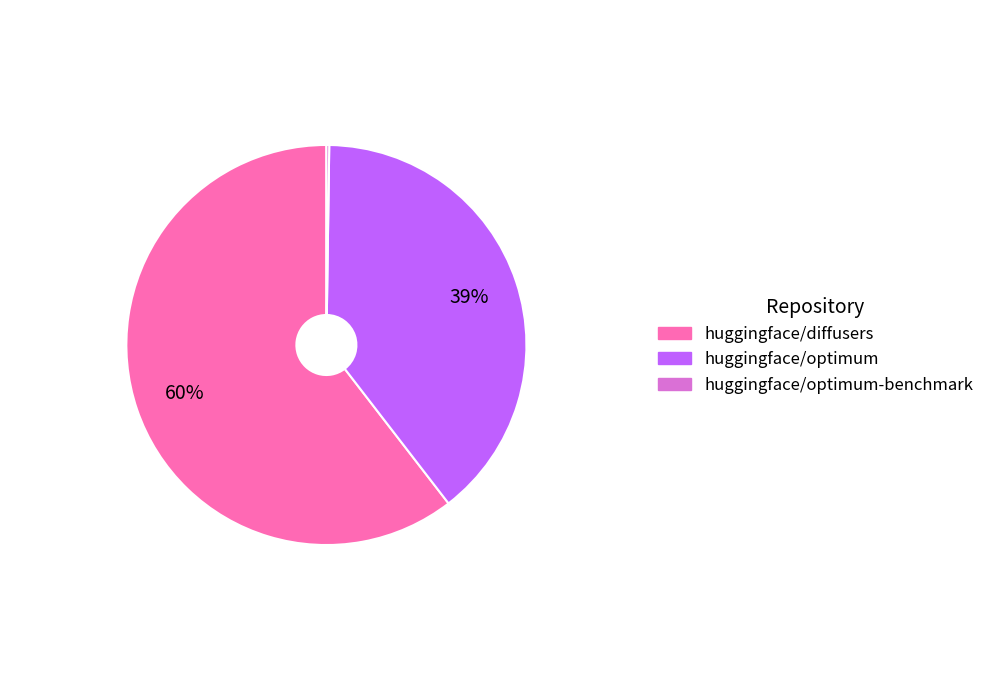

To the nearest percent, what is the combined percentage of huggingface/optimum and huggingface/diffusers?

100%